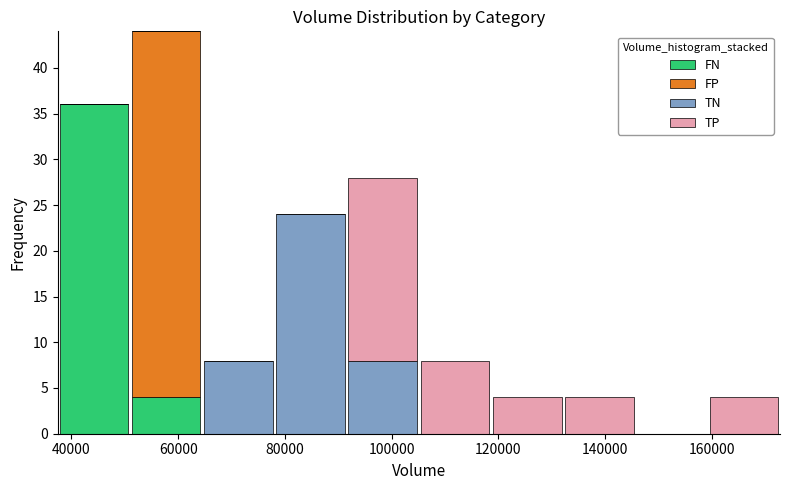

Reading left to right, list every stacked bar in this chart as the range it spans on the x-axis followed by its total height. Neither the bar edges nor the heights are printed on the chart, so give them approximately, as read against the axes.

38000 to 50000: 36
50000 to 64000: 44
64000 to 78000: 8
78000 to 92000: 24
92000 to 106000: 28
106000 to 118000: 8
118000 to 132000: 4
132000 to 146000: 4
146000 to 160000: 0
160000 to 172000: 4